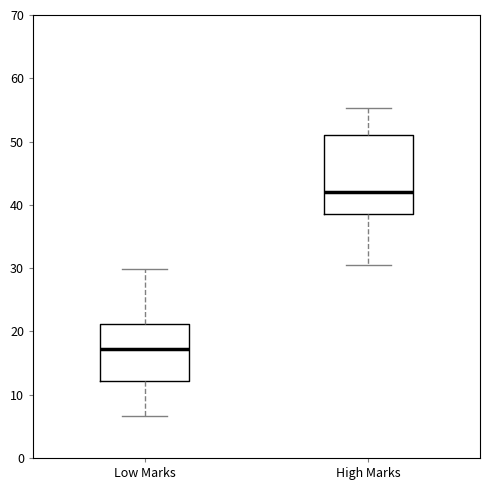

Reading left to right, transcribe this box plot: for each box, give where its median line is, the range the box spans, and where its two whiskers end, as read against the y-axis. The values are not printed on the chart, so give them approximately, as read against the axis.

Low Marks: median 17, box 12 to 21, whiskers 7 to 30
High Marks: median 42, box 38 to 51, whiskers 31 to 55